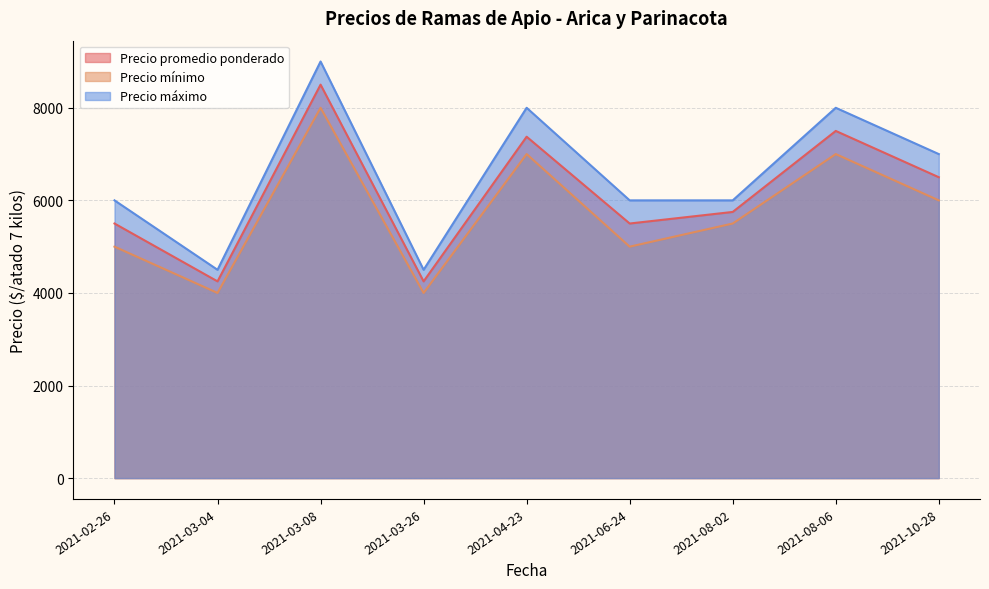

True or false: Precio máximo has a value of 6046 at 2021-03-04.

False